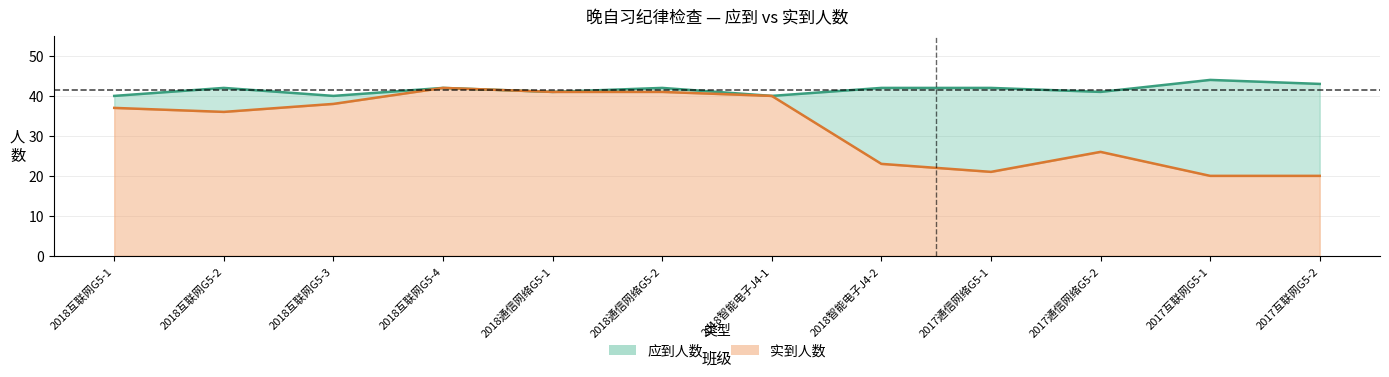

Reading left to right, what are all the values shown in this chart?

应到人数: 40	42	40	42	41	42	40	42	42	41	44	43
实到人数: 37	36	38	42	41	41	40	23	21	26	20	20